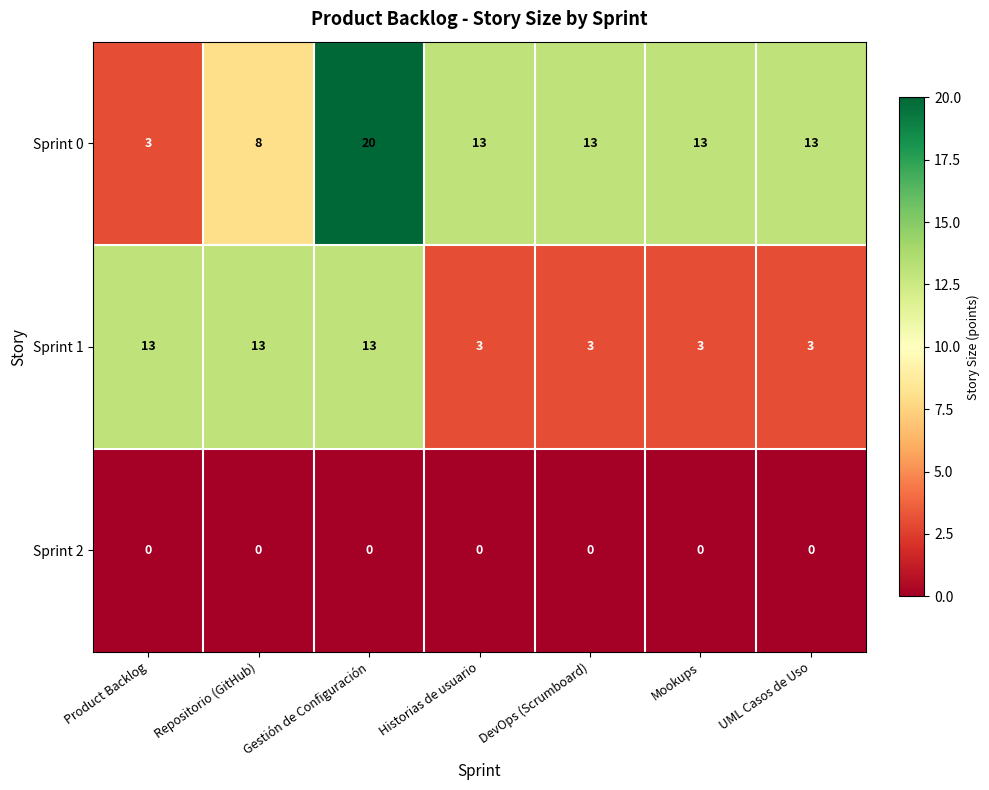

Which series has the widest spread of values?

Sprint 0